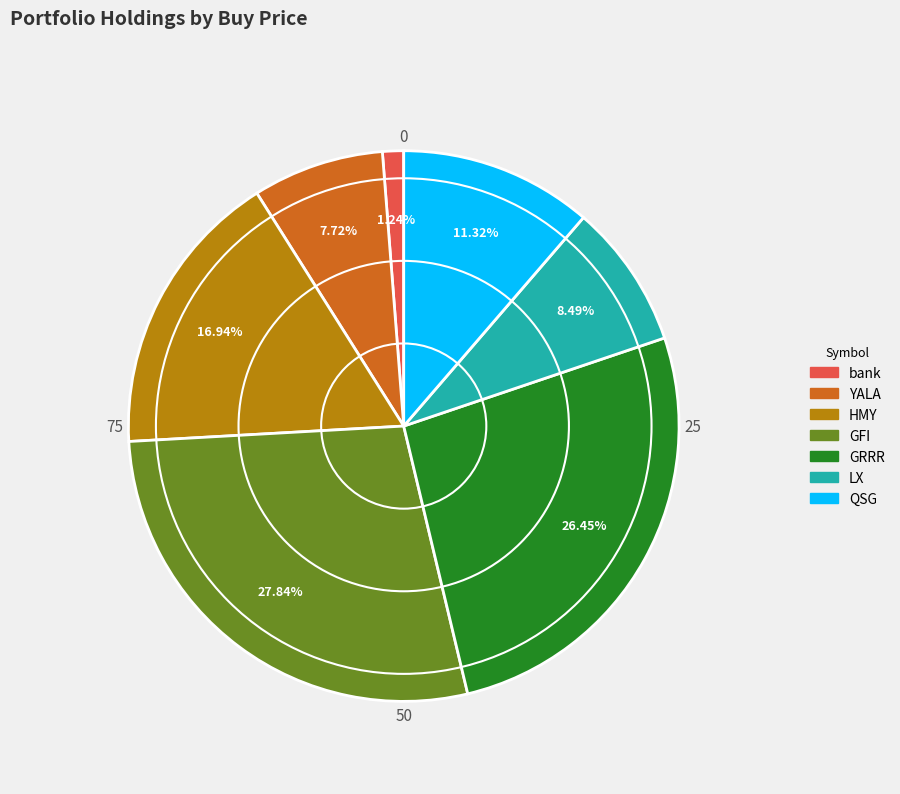

What percentage do GFI and GRRR together represent?

54.3%